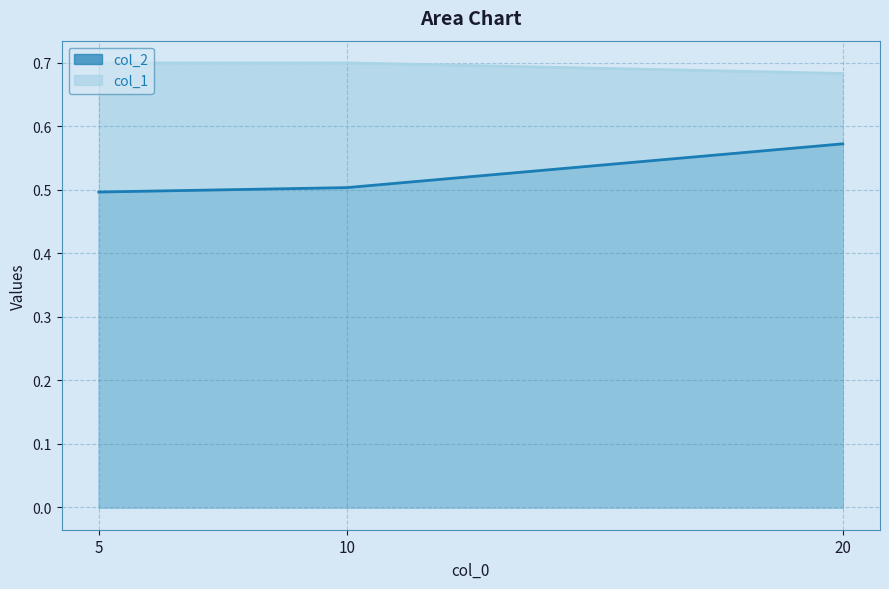

What is the sum of the col_2 values at 10 and 5?

1.0